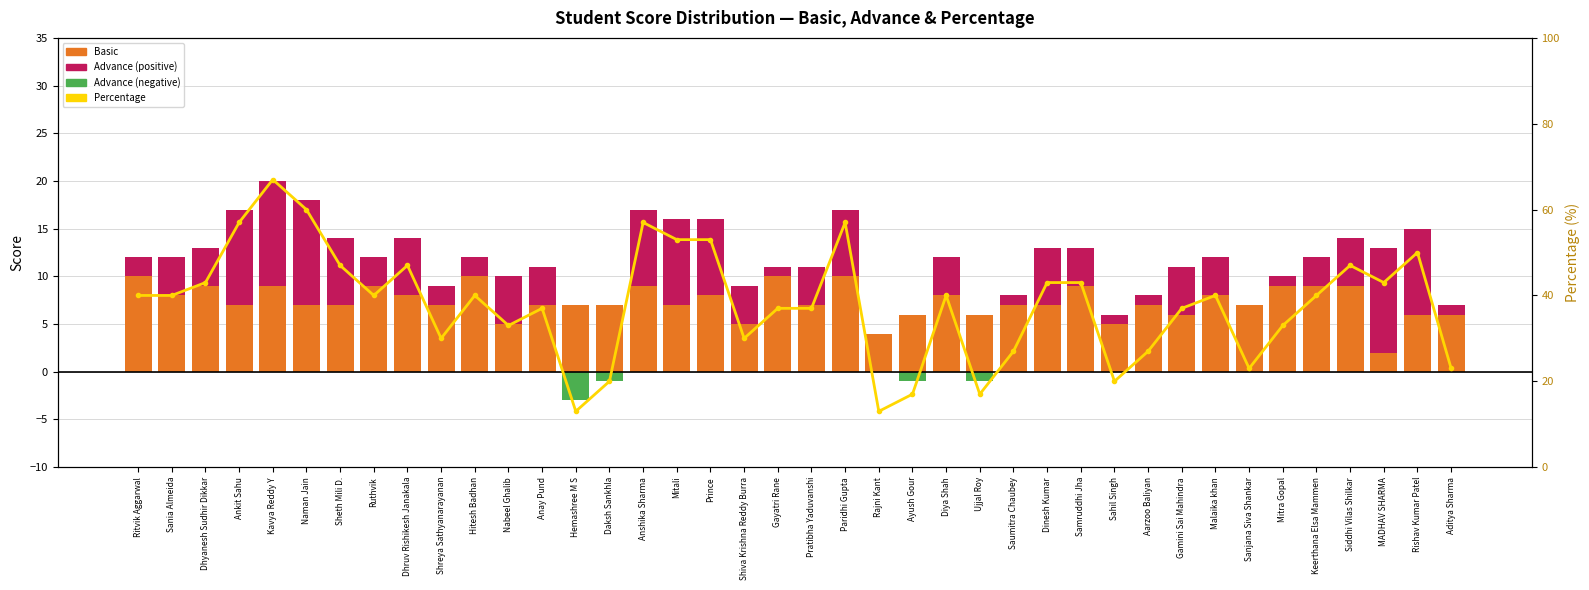

At which label is Advance (negative) closest to -1?

Daksh Sankhla